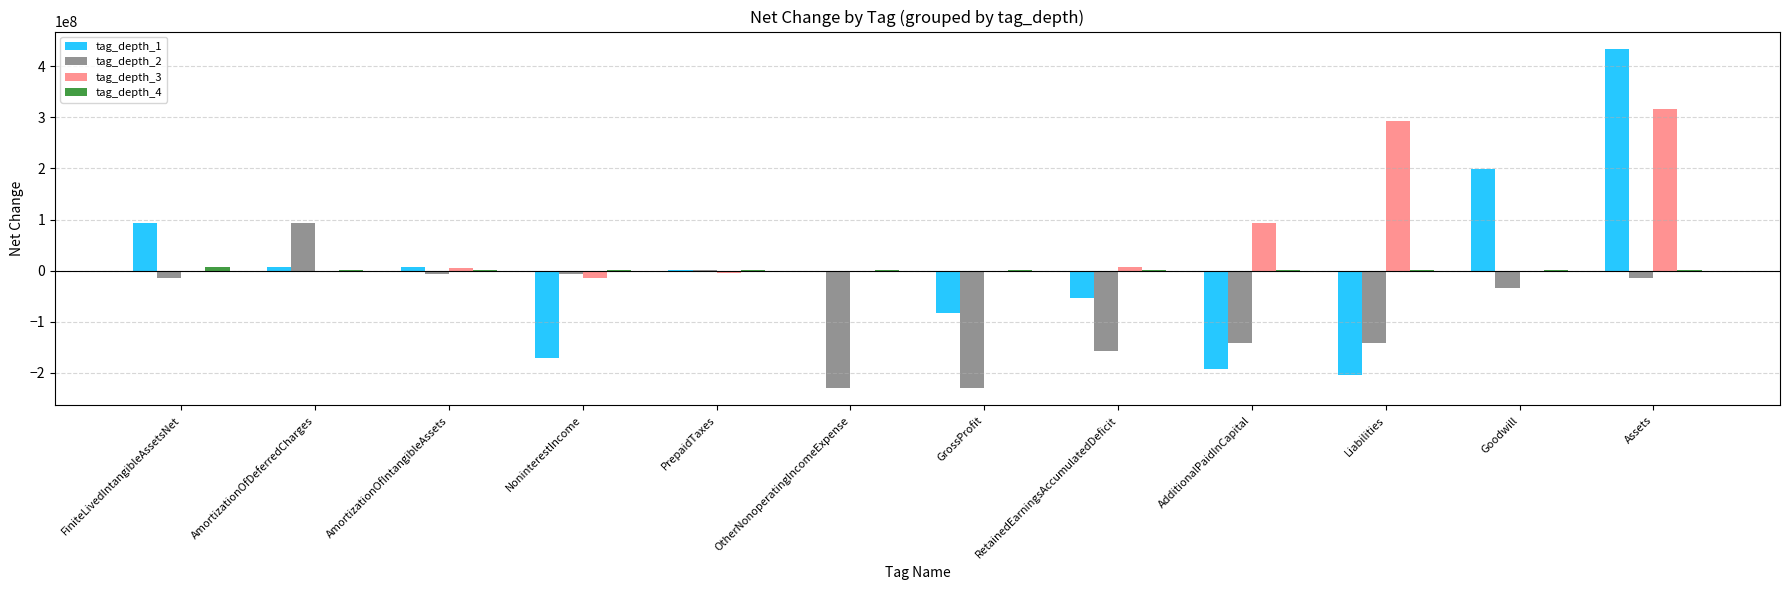

Which series has the largest total across all categories?

tag_depth_3